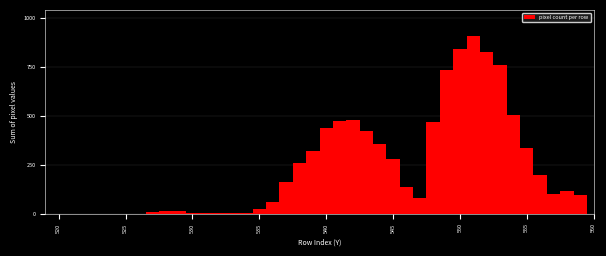

Around what value on the x-axis is the tallest bar? Give the approximate position of its centre, as read against the axis.

551.0